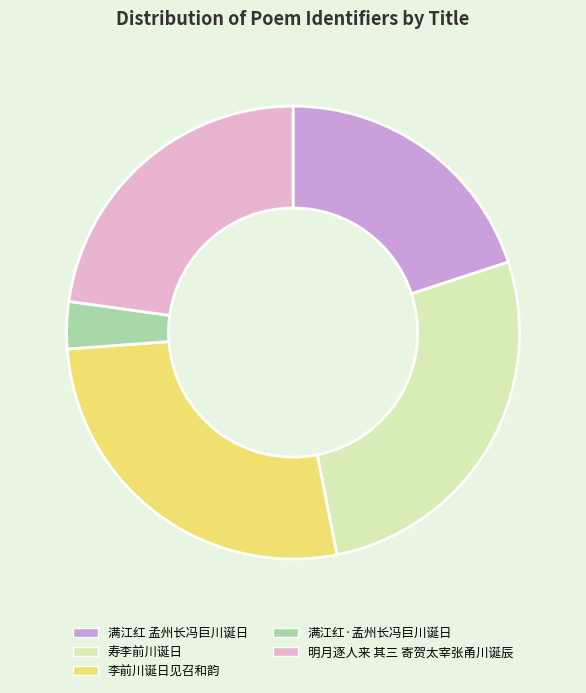

Is the sum of 寿李前川诞日 and 满江红·孟州长冯巨川诞日 greater than half?

No